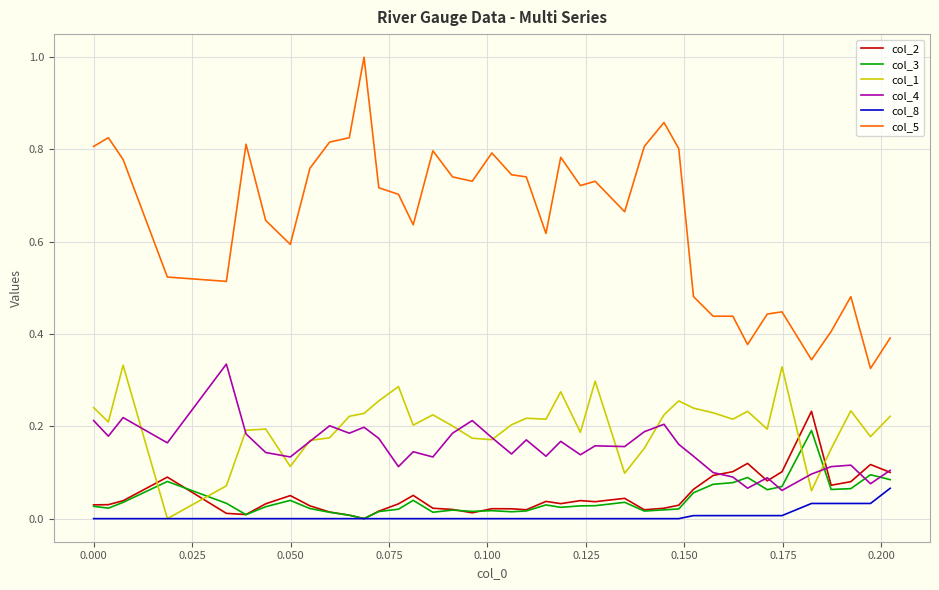

True or false: col_1 and col_5 cross at least once.

False